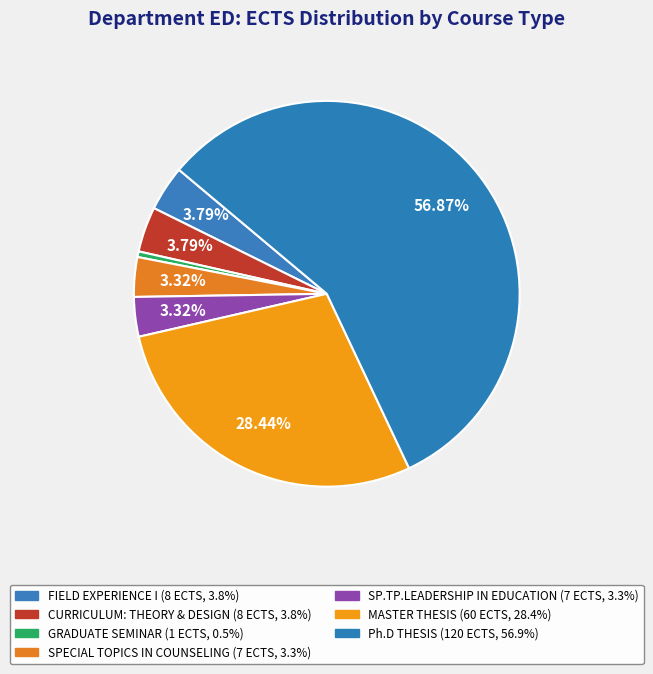

What is the change in value from CURRICULUM: THEORY & DESIGN to SPECIAL TOPICS IN COUNSELING?

-1